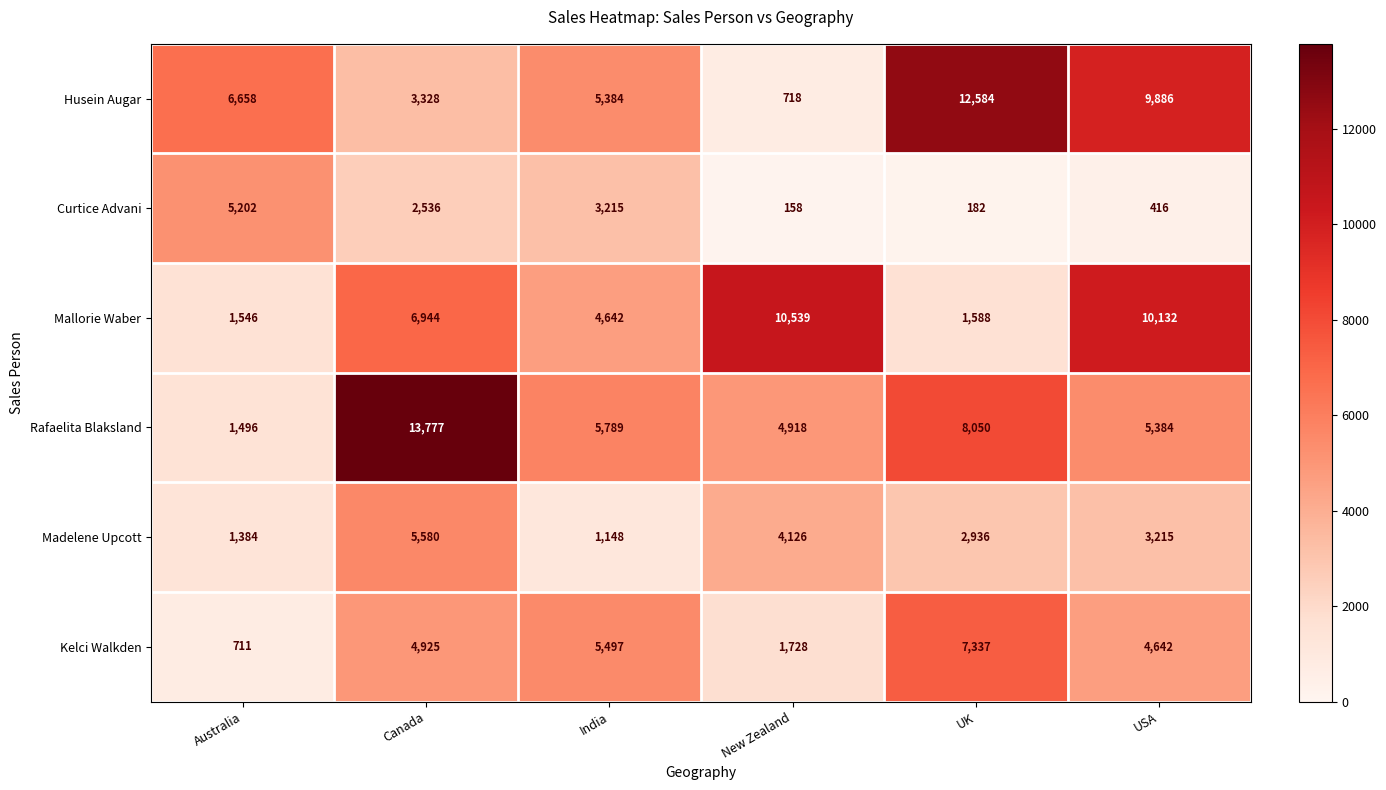

Read the Mallorie Waber value at India.

4642